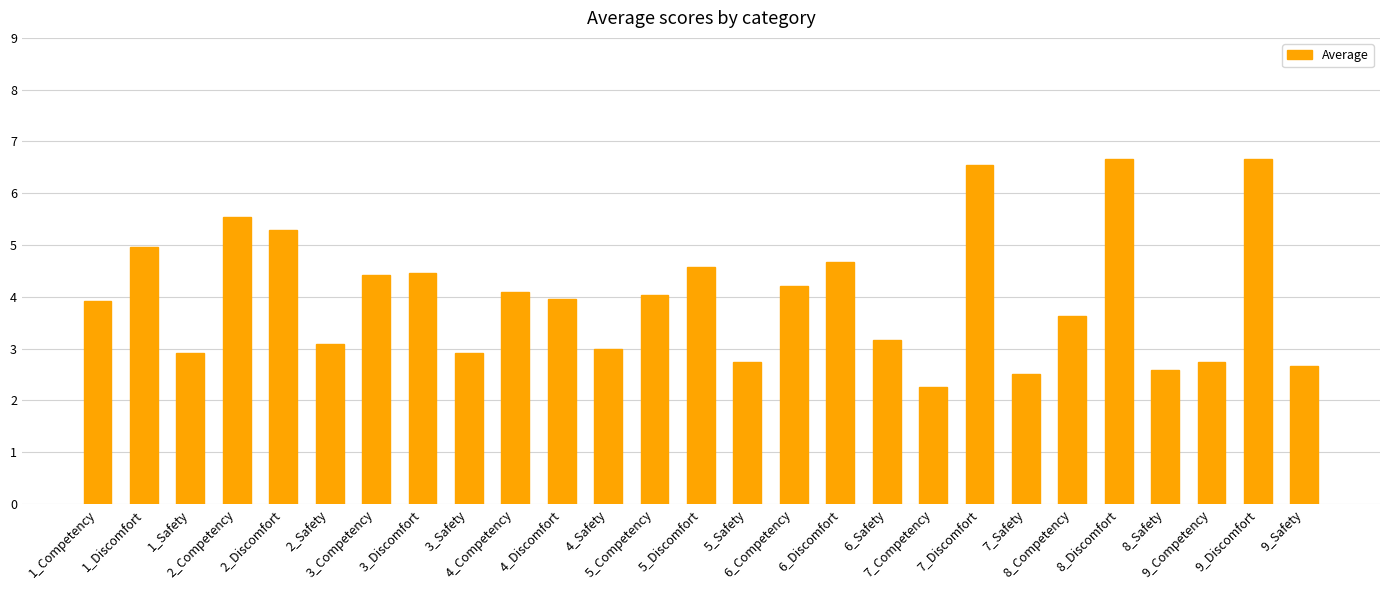

What is the difference between the second highest and second lowest values?

4.2